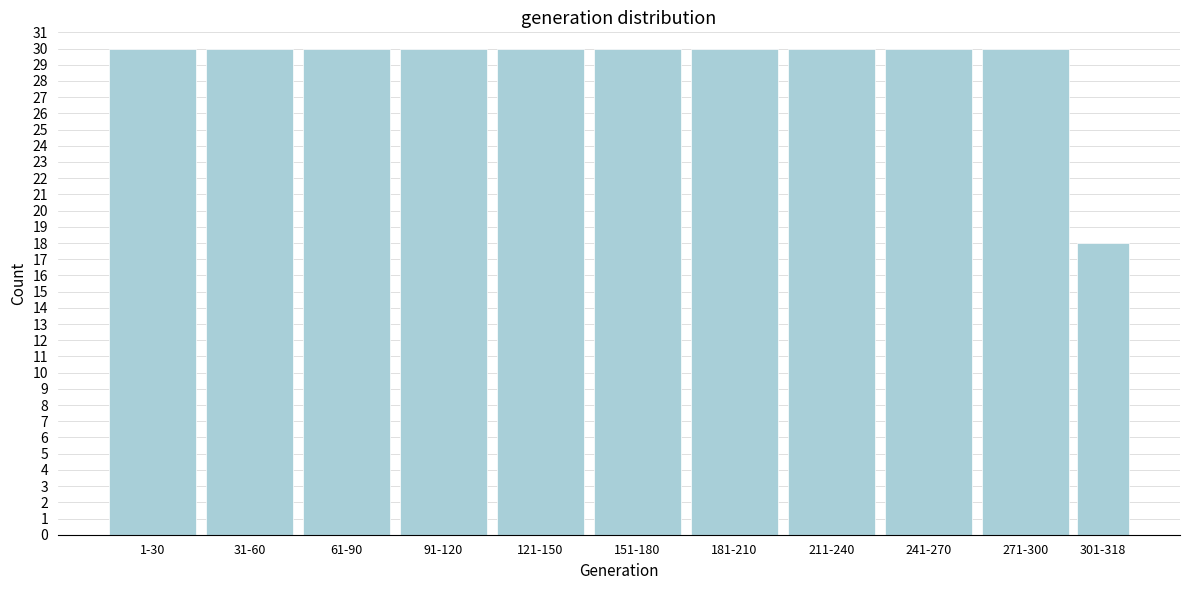

Reading left to right, transcribe all the data shown in this chart.

30	30	30	30	30	30	30	30	30	30	18